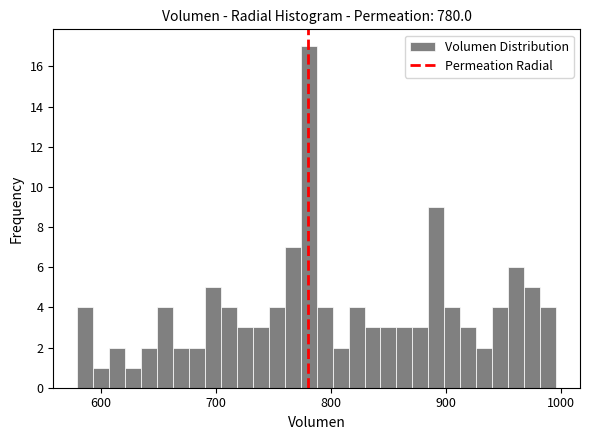

Read against the x-axis, roughly where is the centre of the tallest bar?

780